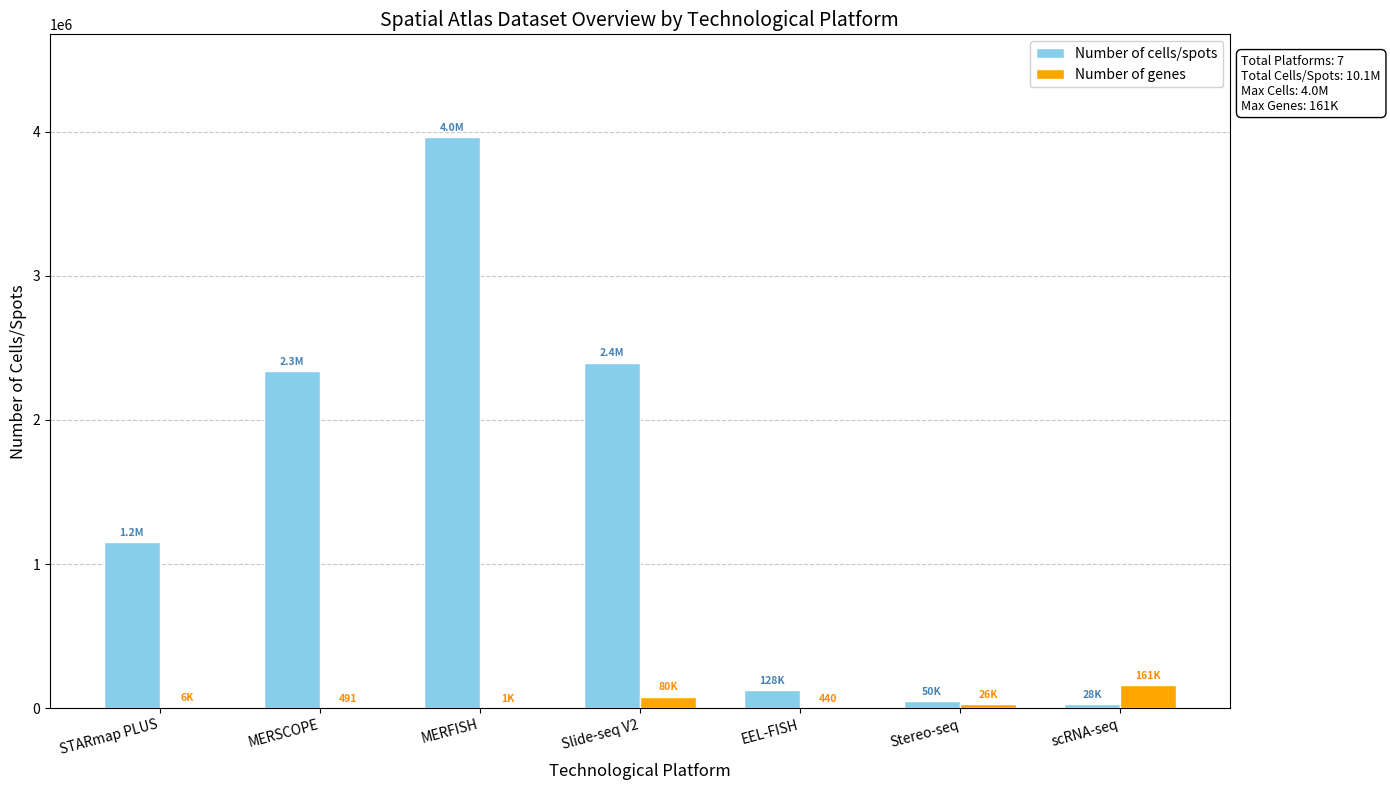

Between Slide-seq V2 and EEL-FISH, which series saw the biggest shift?

Number of cells/spots